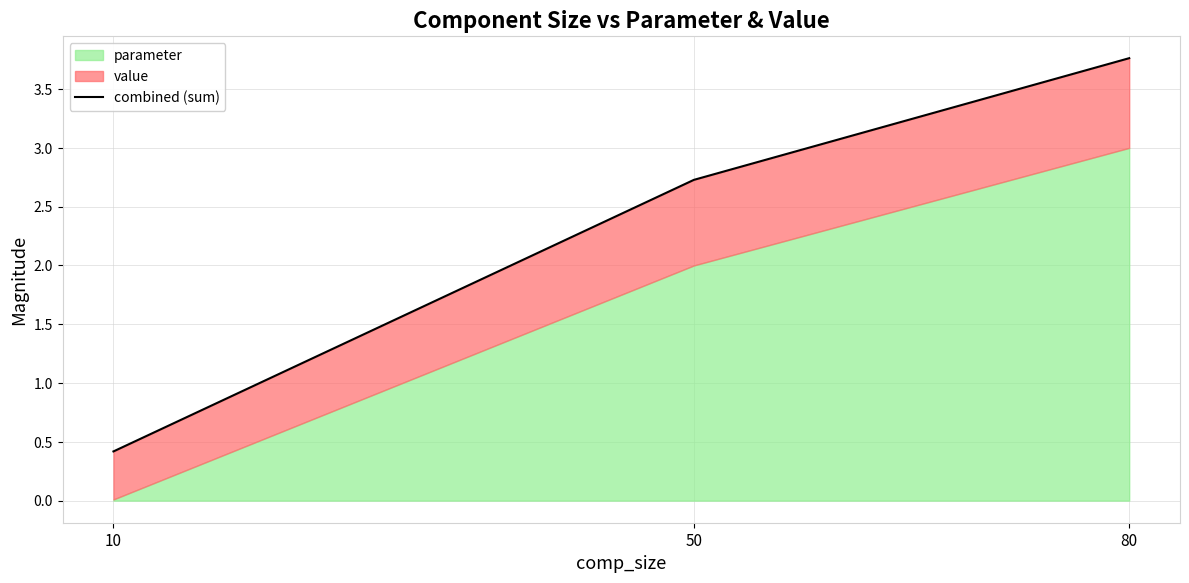

Which category has the highest value across all series?

80